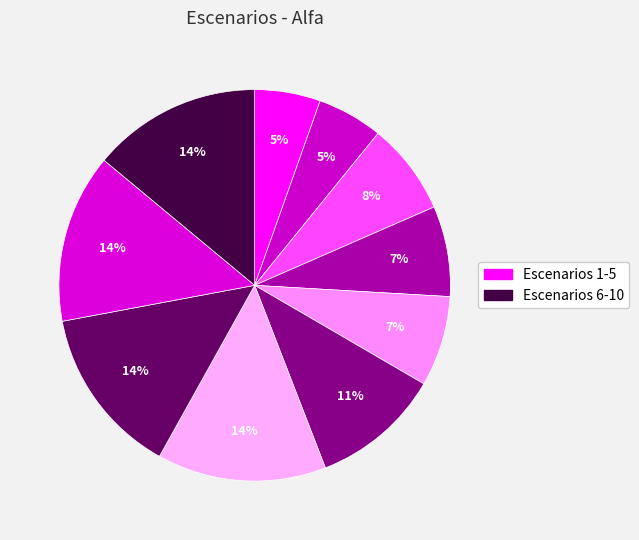

Does any single category account for the majority?

No